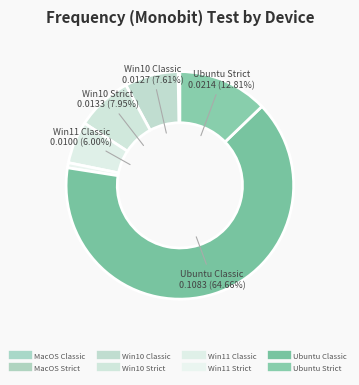

True or false: MacOS Classic accounts for 1% of the total.

False